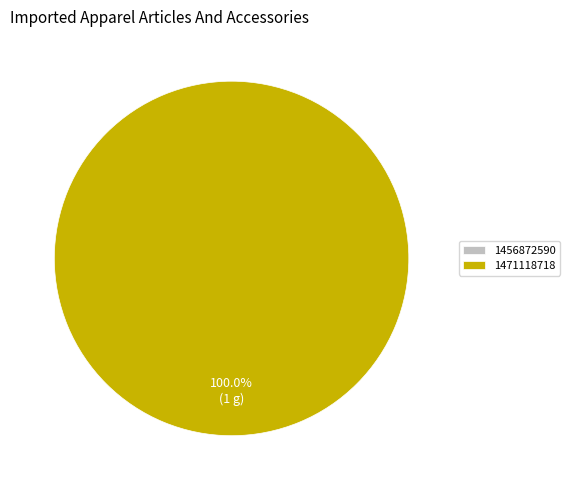

What percentage is the 1471118718 slice, to the nearest percent?

100%